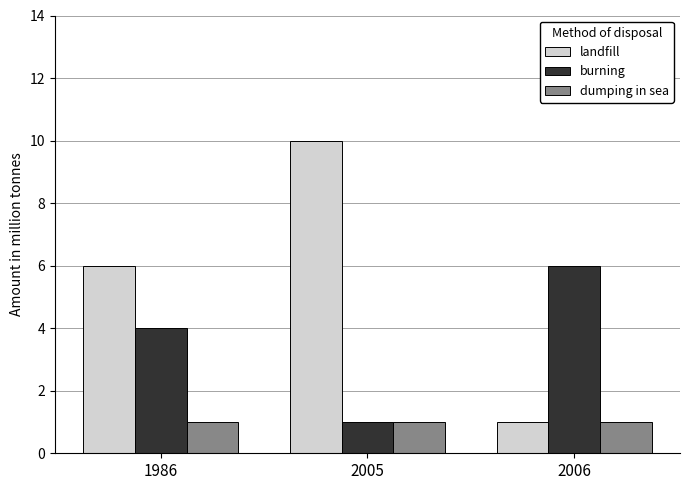

Are the bars horizontal?

No